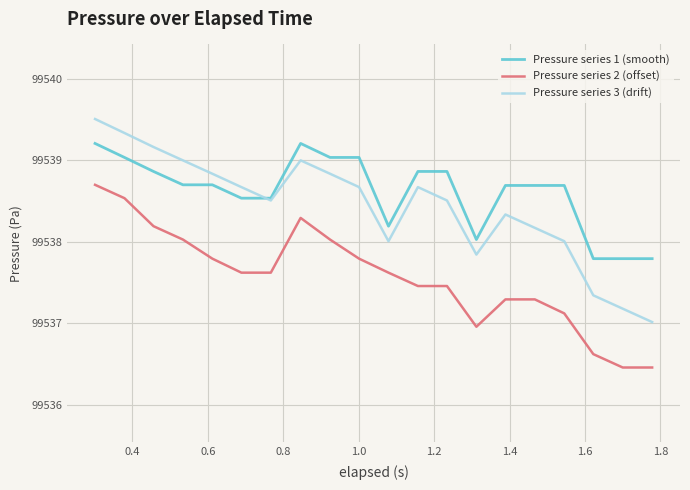

Rank the series by their average value, from lowest to highest.

Pressure series 2 (offset), Pressure series 3 (drift), Pressure series 1 (smooth)